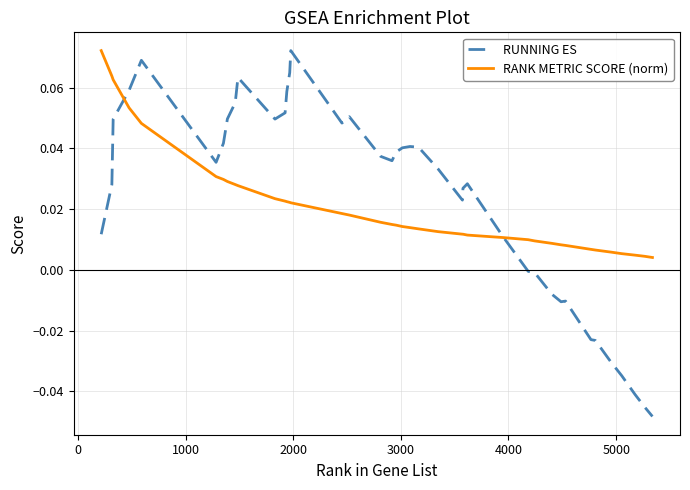

Which series has the largest range (max minus min)?

RUNNING ES